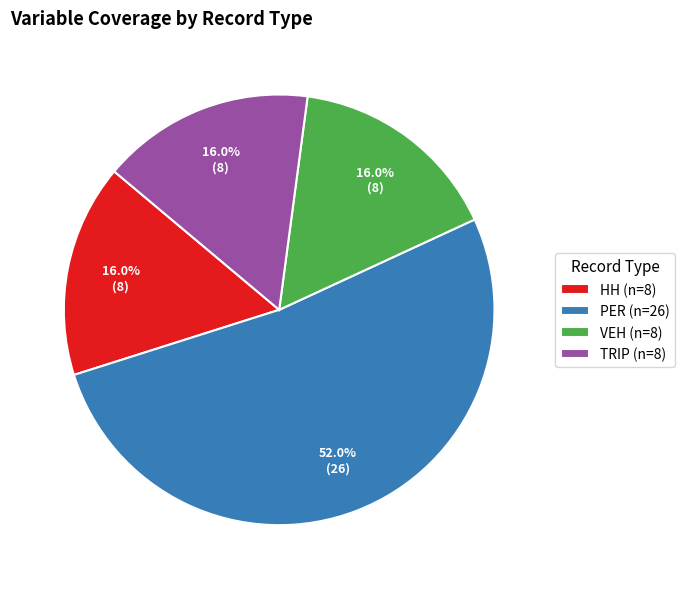

To the nearest percent, what is the difference between the TRIP and PER slice percentages?

36%